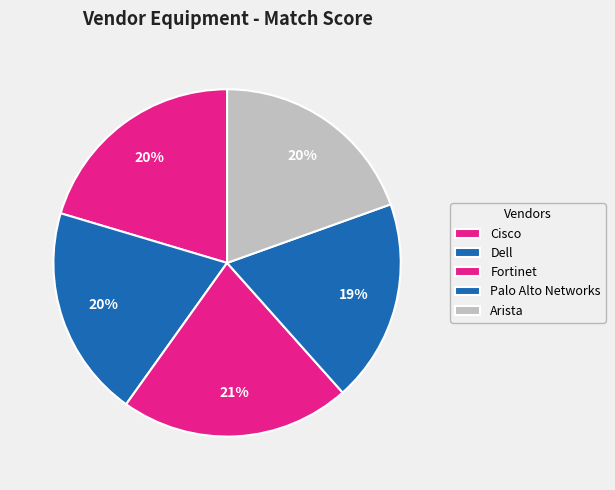

Is Arista the majority of the pie?

No